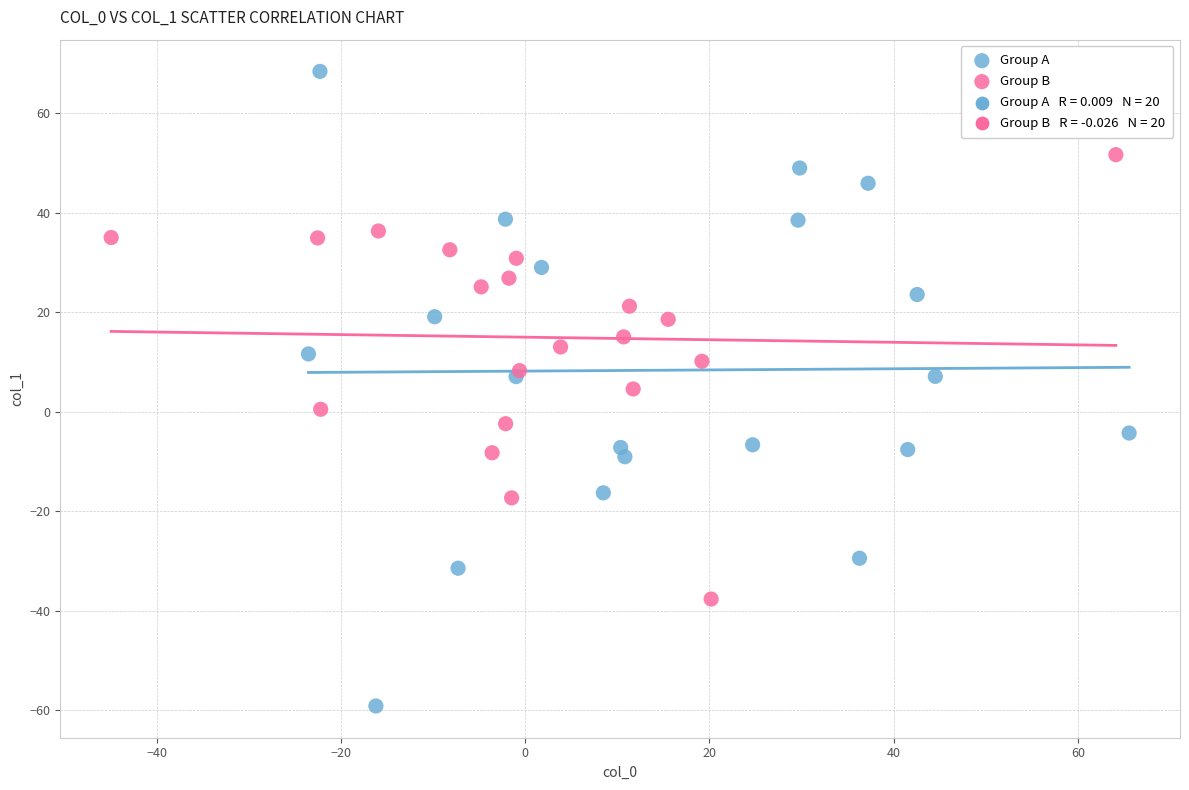

Which series has the largest Y range (max minus min)?

Group A